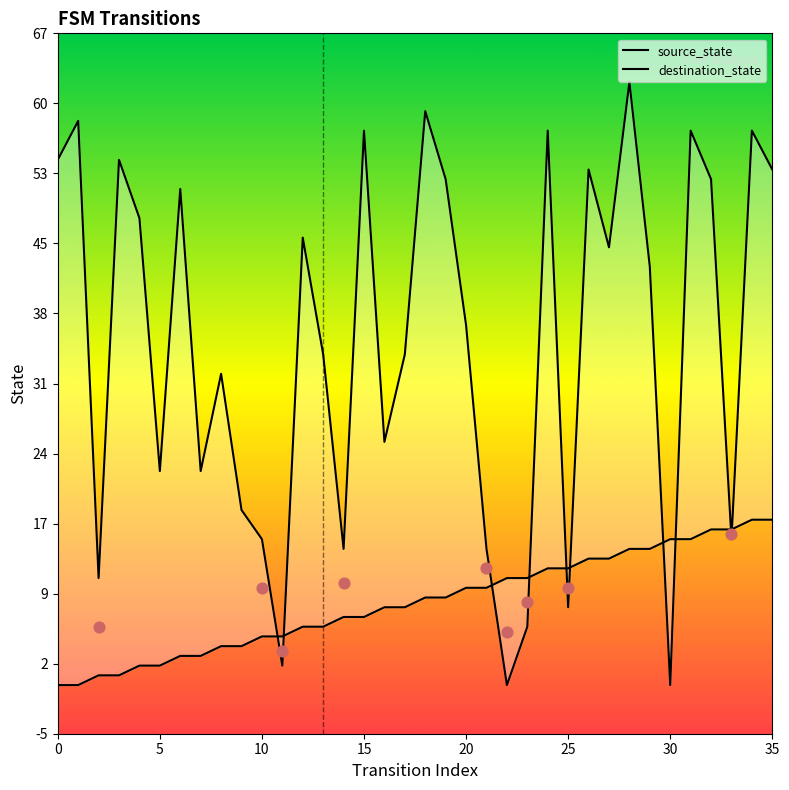

Which series has the largest total across all categories?

destination_state